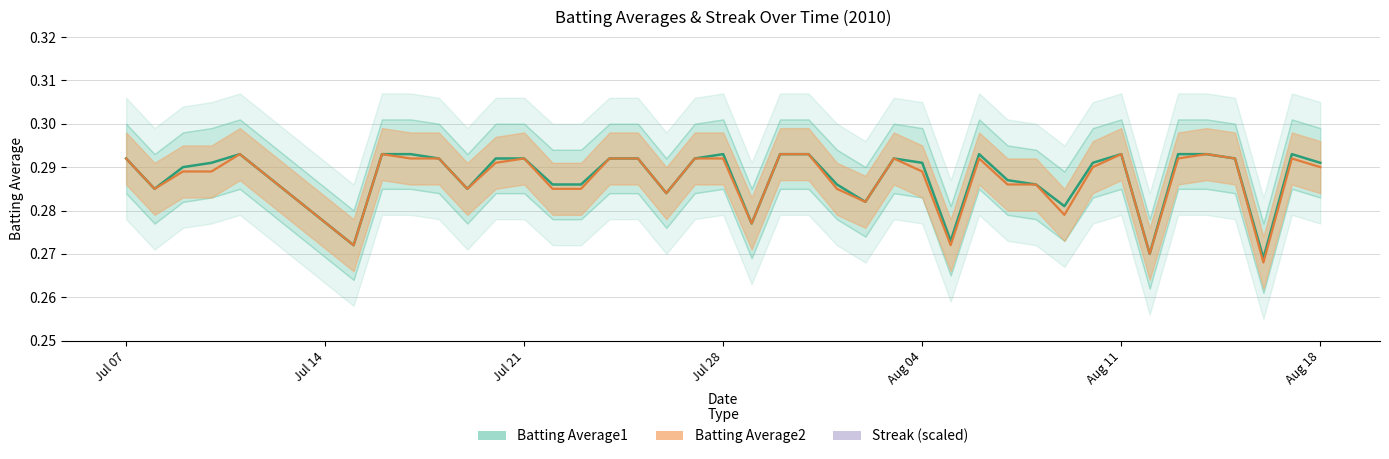

In Streak (scaled), how many points are lower than both neighbors (excluding endpoints)?

4